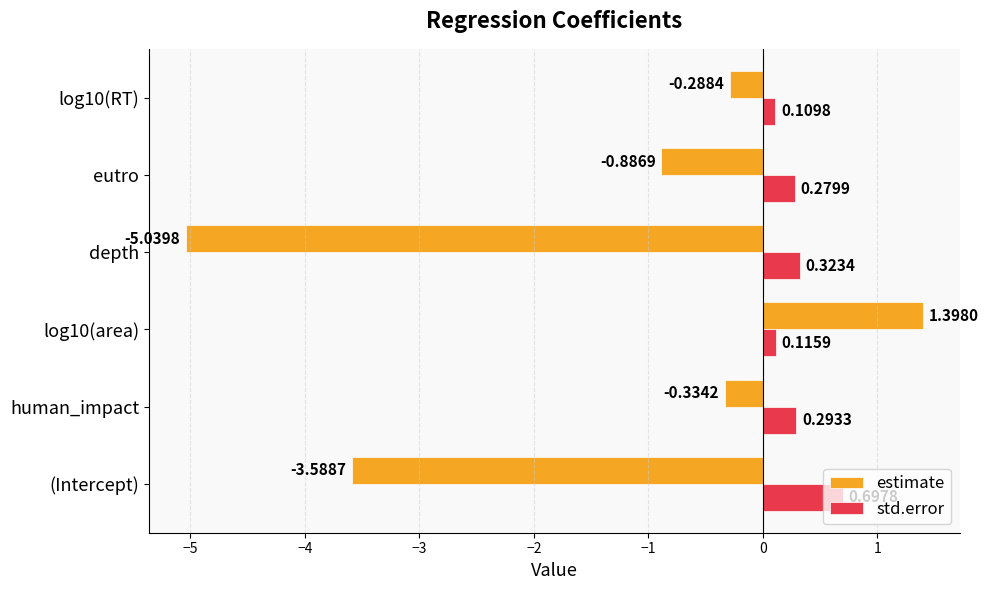

At which label is std.error closest to 0?

log10(RT)